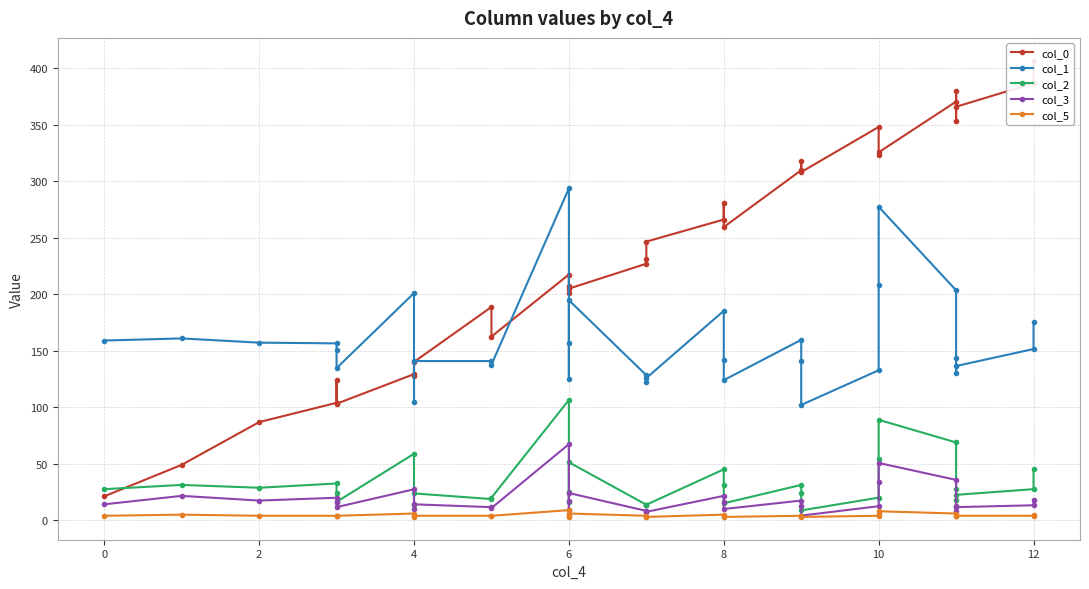

Rank the series at 10 from lowest to highest value.

col_5, col_3, col_2, col_1, col_0